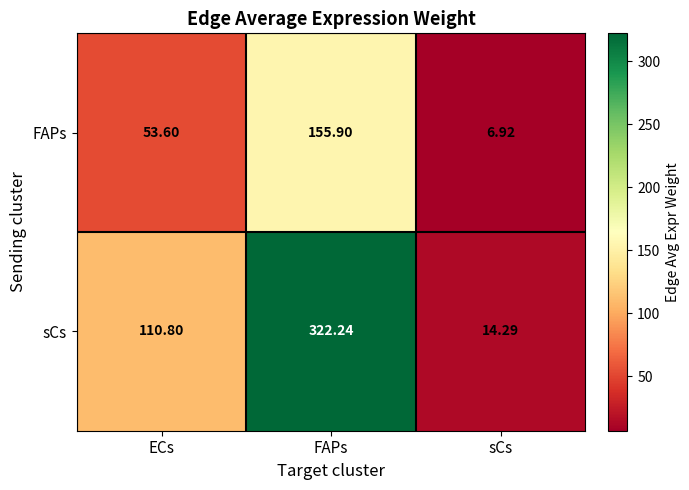

What is the total value across all series at ECs?

164.4